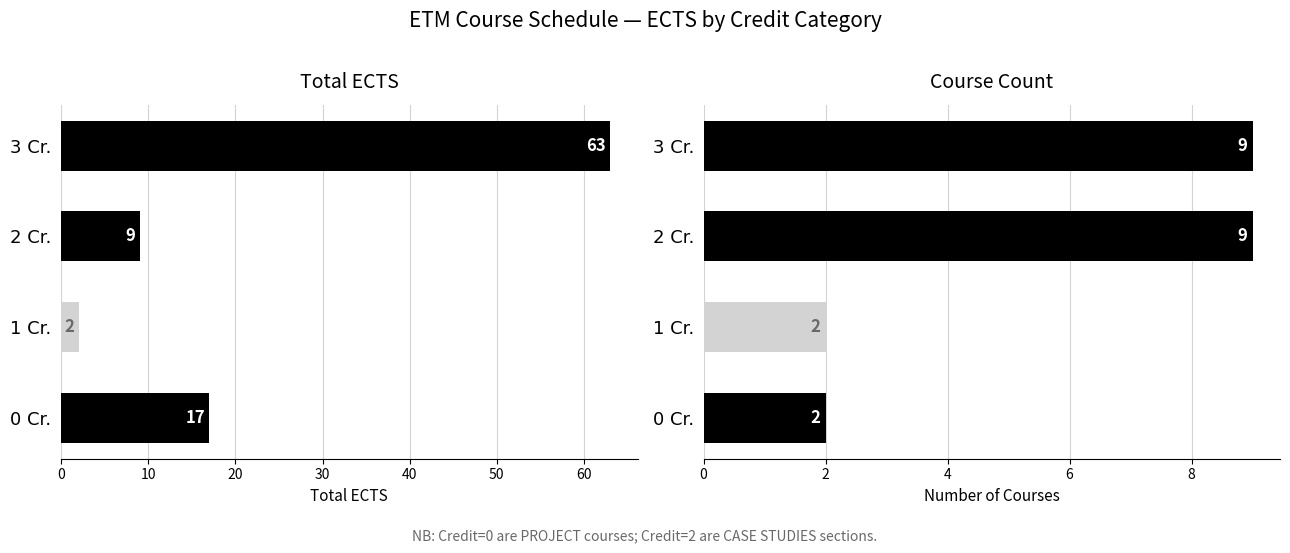

Count the Total ECTS values in the range 9 to 63.

3